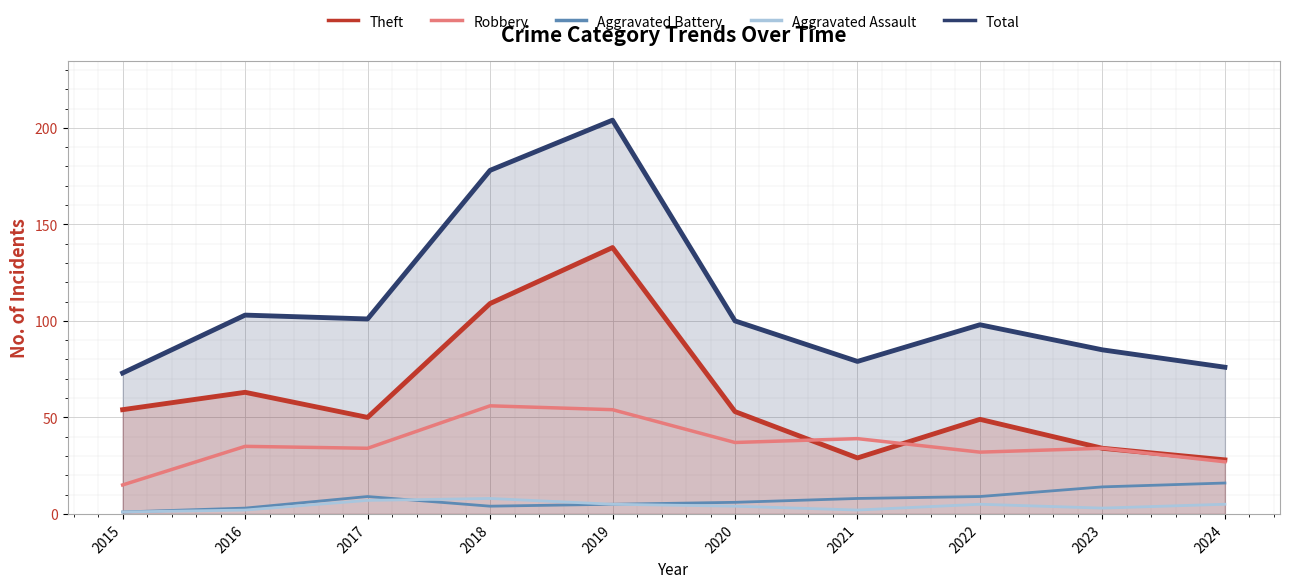

What is the difference between the highest and lowest values at 2017?

94